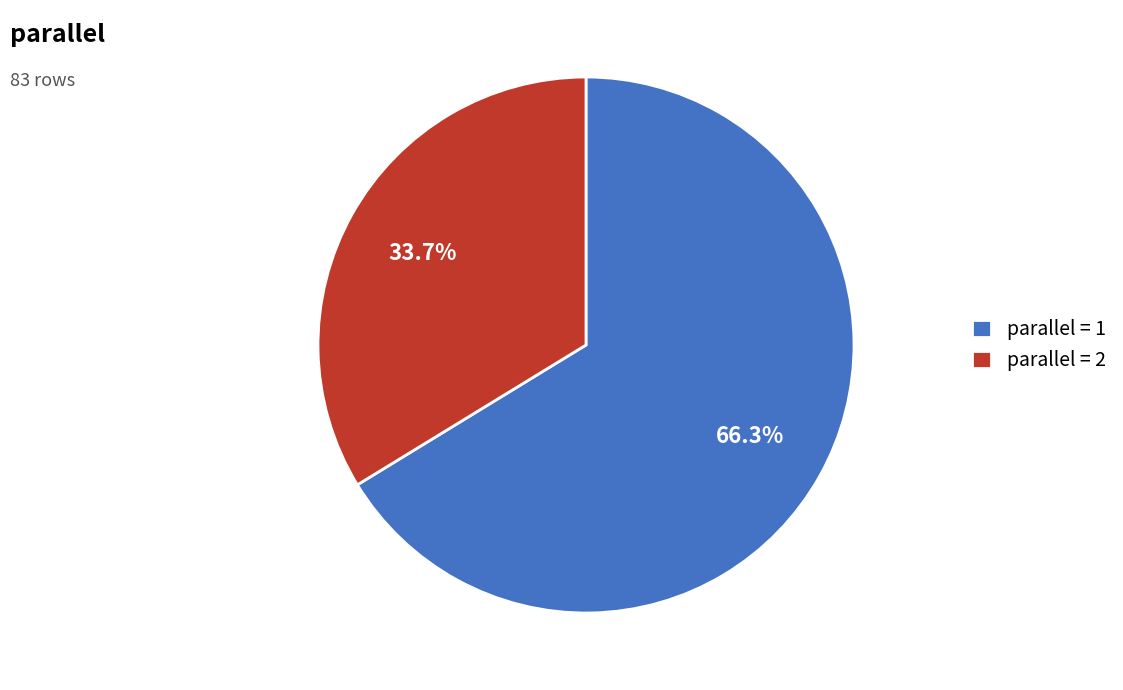

How many segments does this pie chart have?

2